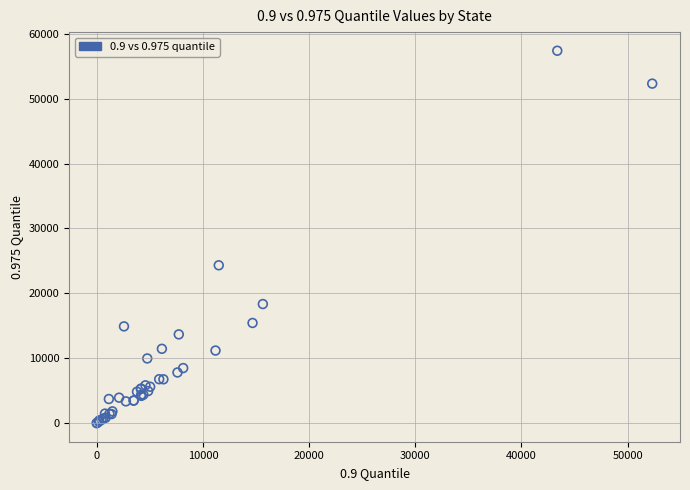

What Y value in the scatter plot is closest to 28695?

24321